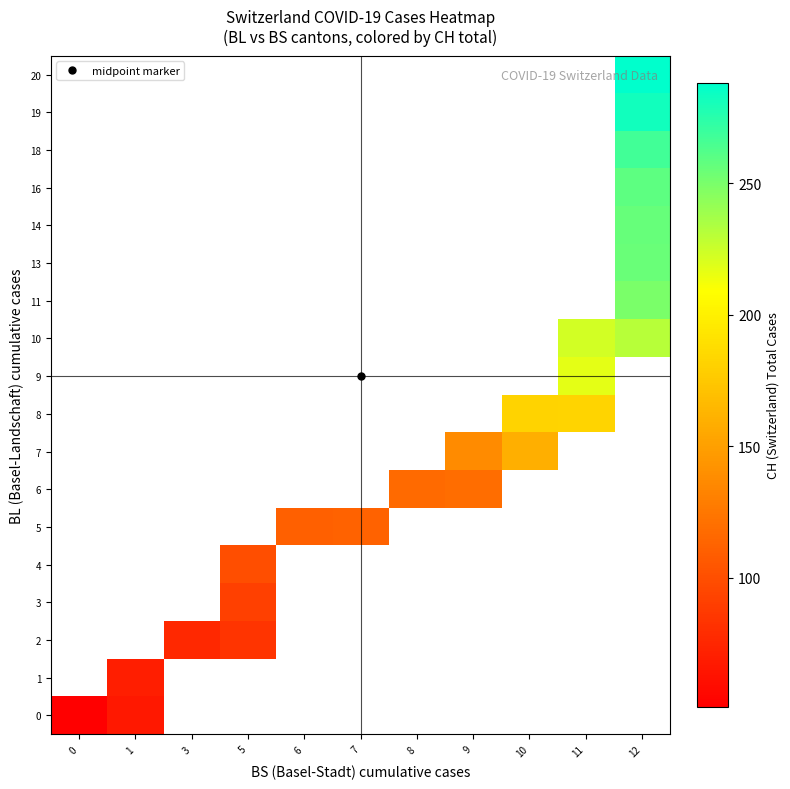

At how many categories does at least one series exceed 200?

2